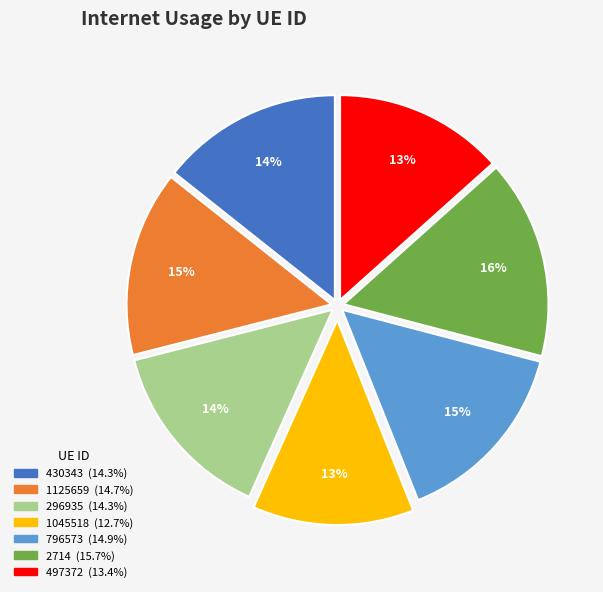

How many segments does this pie chart have?

7